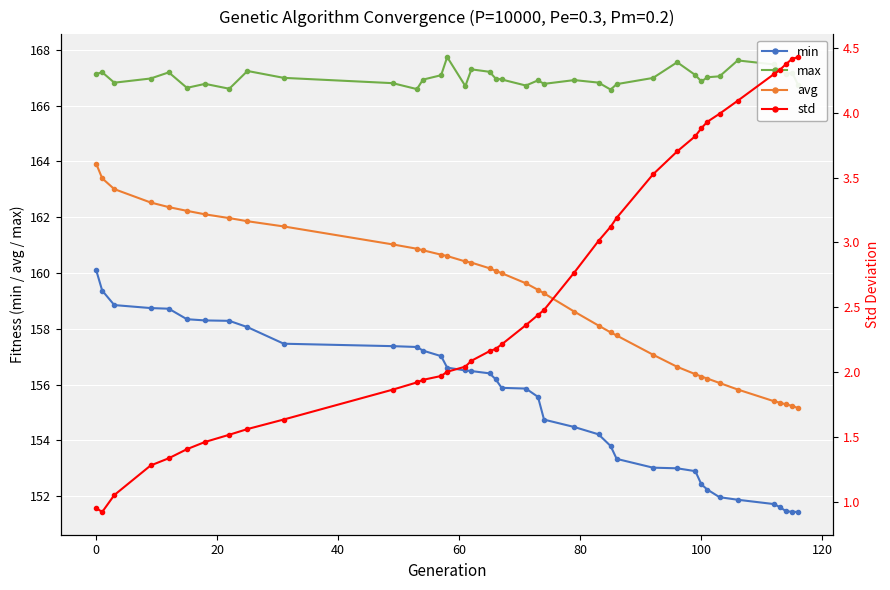

What is the sum of all max values?

6513.4